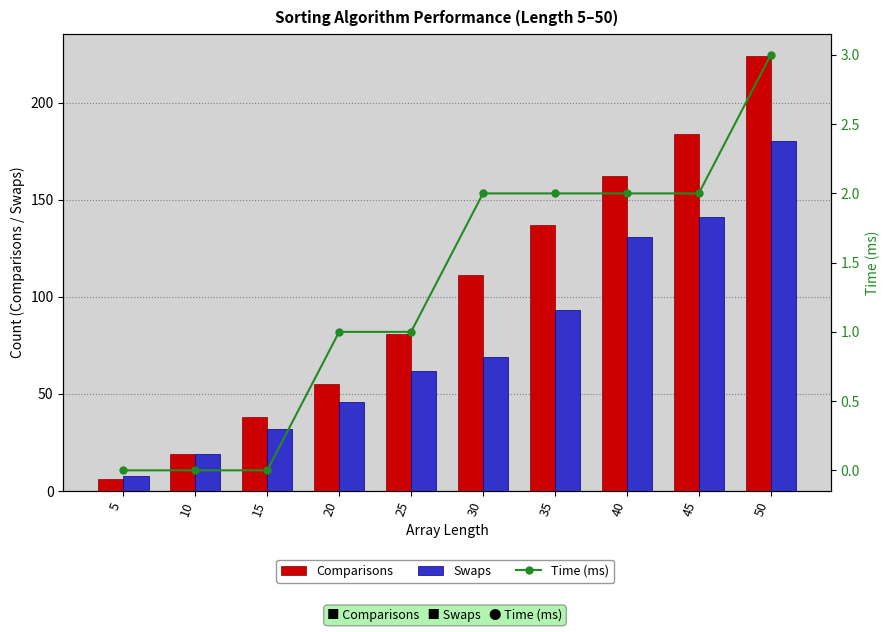

What is the spread (max minus min) of values at 30?

109